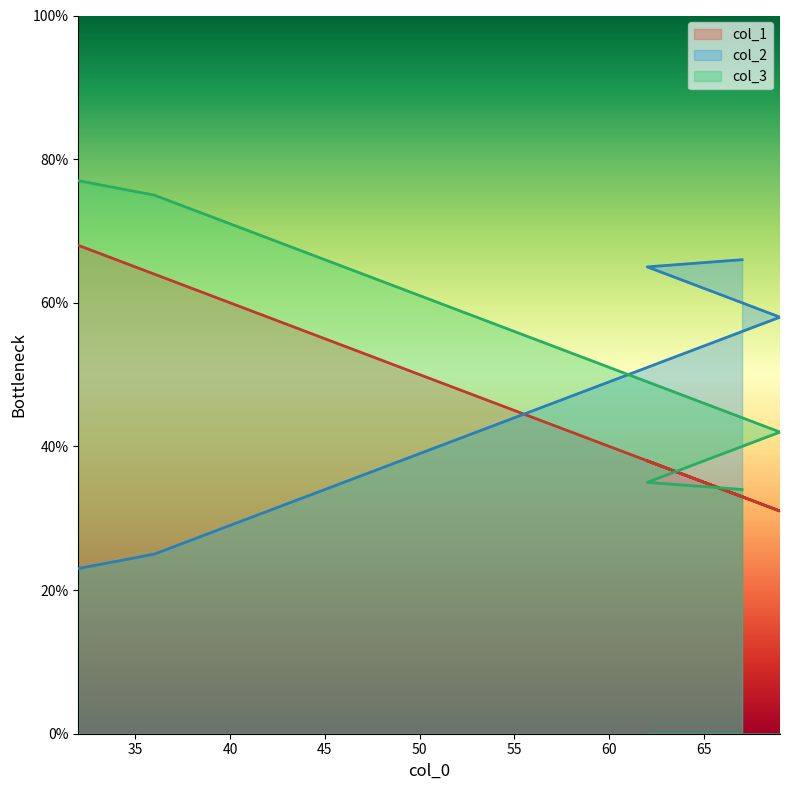

True or false: col_3 and col_2 cross at least once.

True